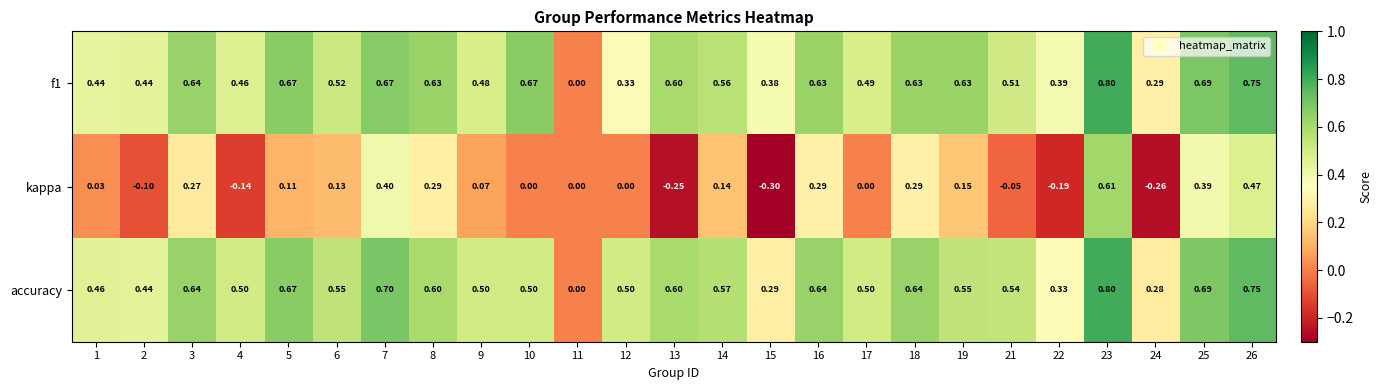

Which series has the widest spread of values?

kappa